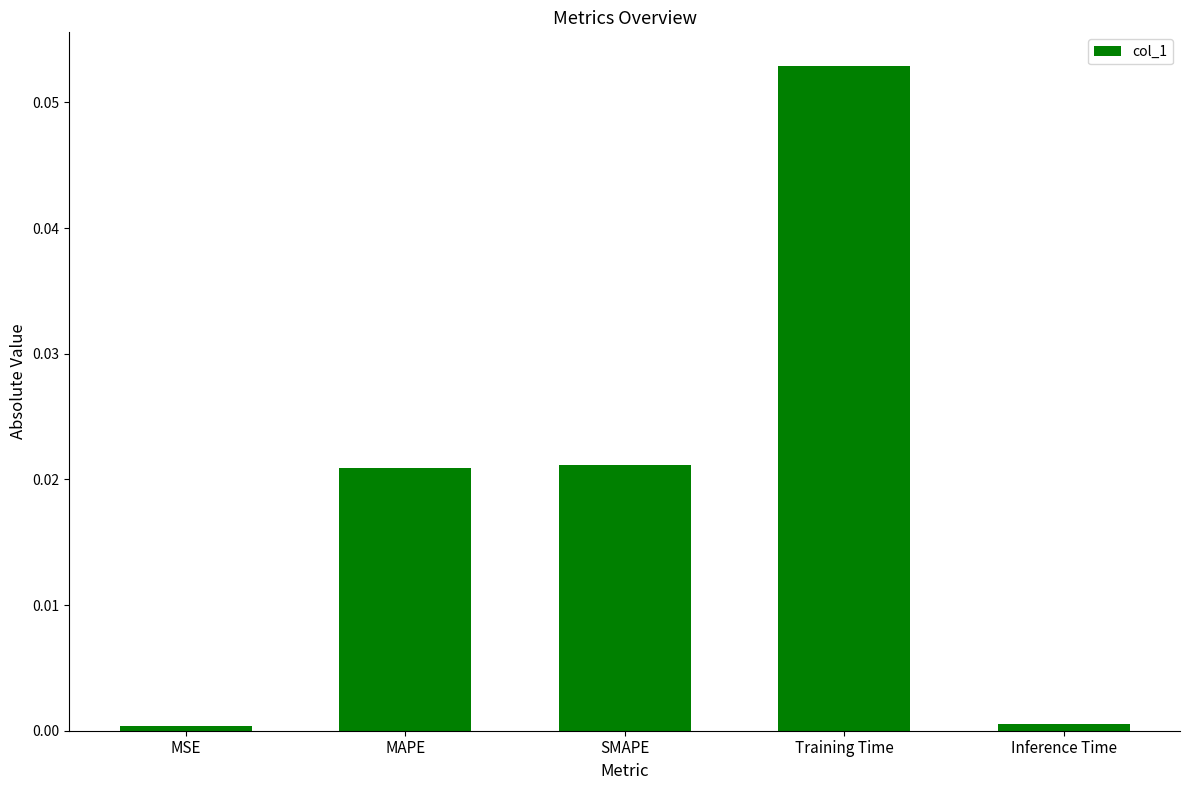

What is the label of the 3rd bar from the right?

SMAPE